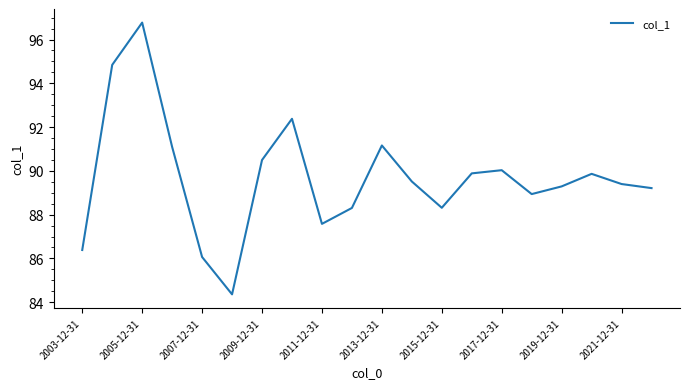

What is the smallest value displayed?

84.4